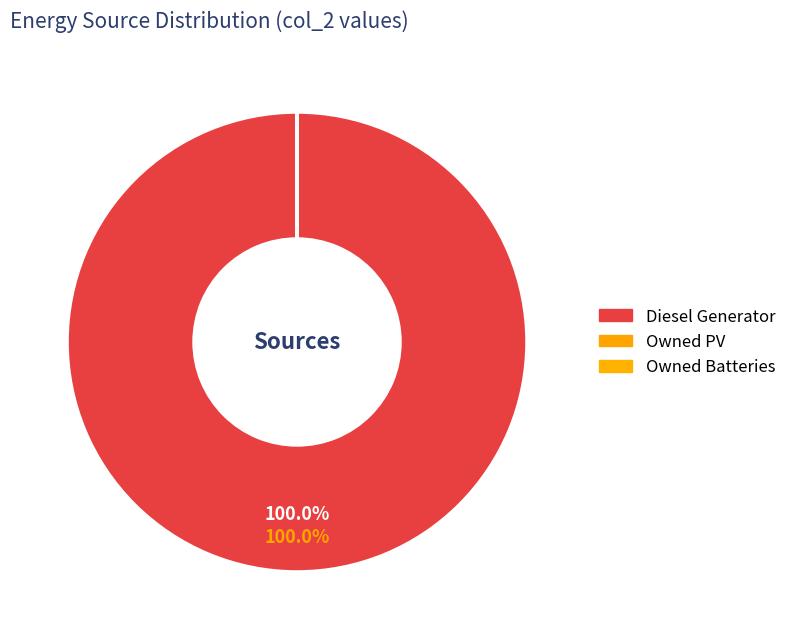

Which slice is the largest?

Diesel Generator